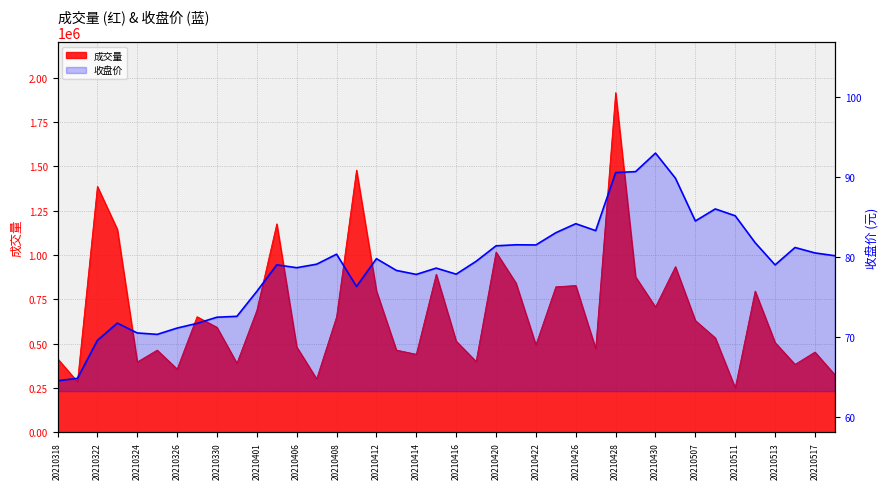

Does the chart display data point markers on the line(s)?

No